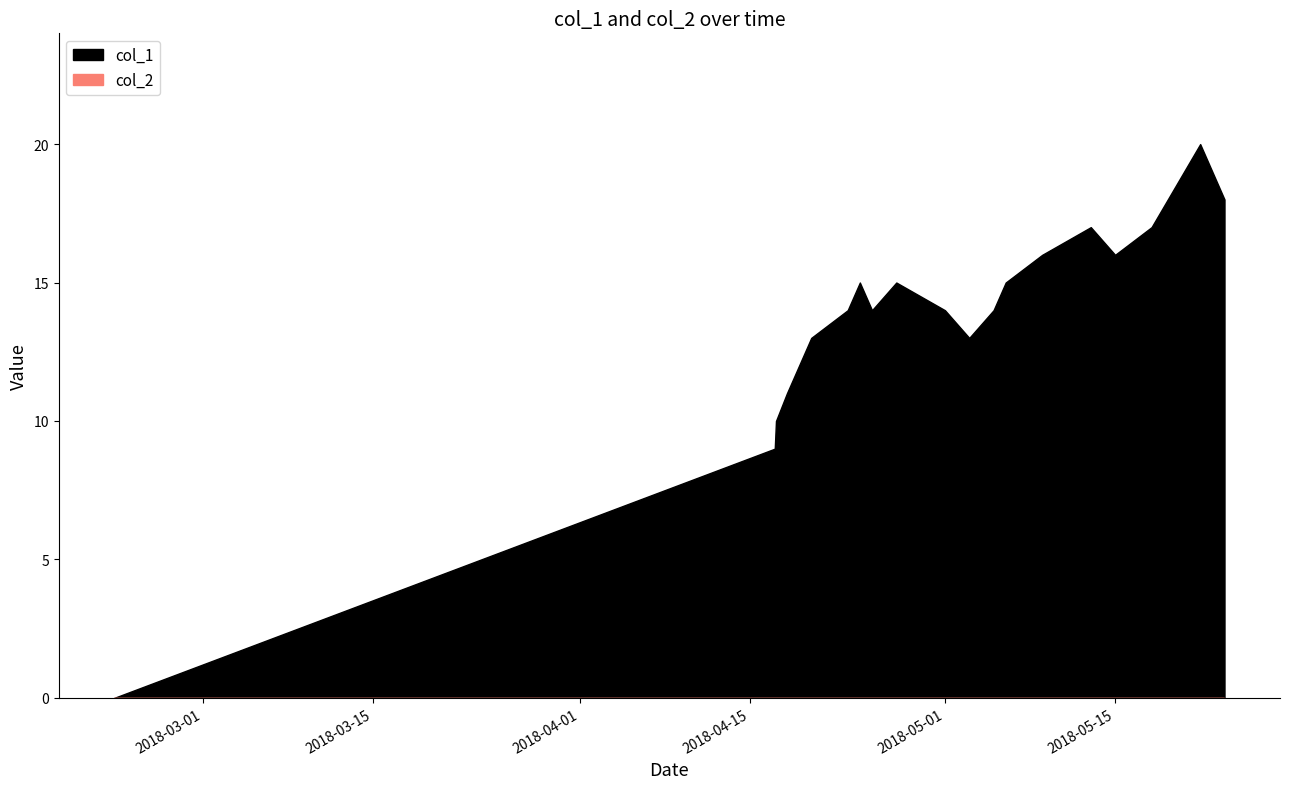

Which series has the largest total across all categories?

col_1